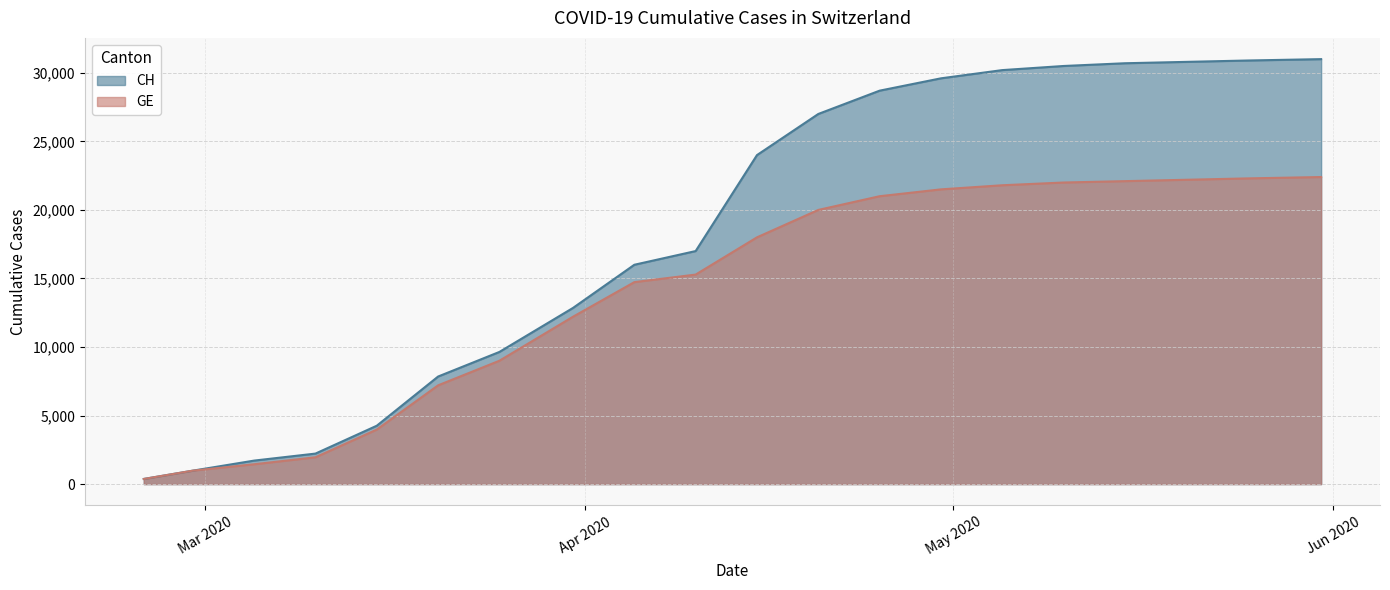

How many data points in GE are less than 18000?

10